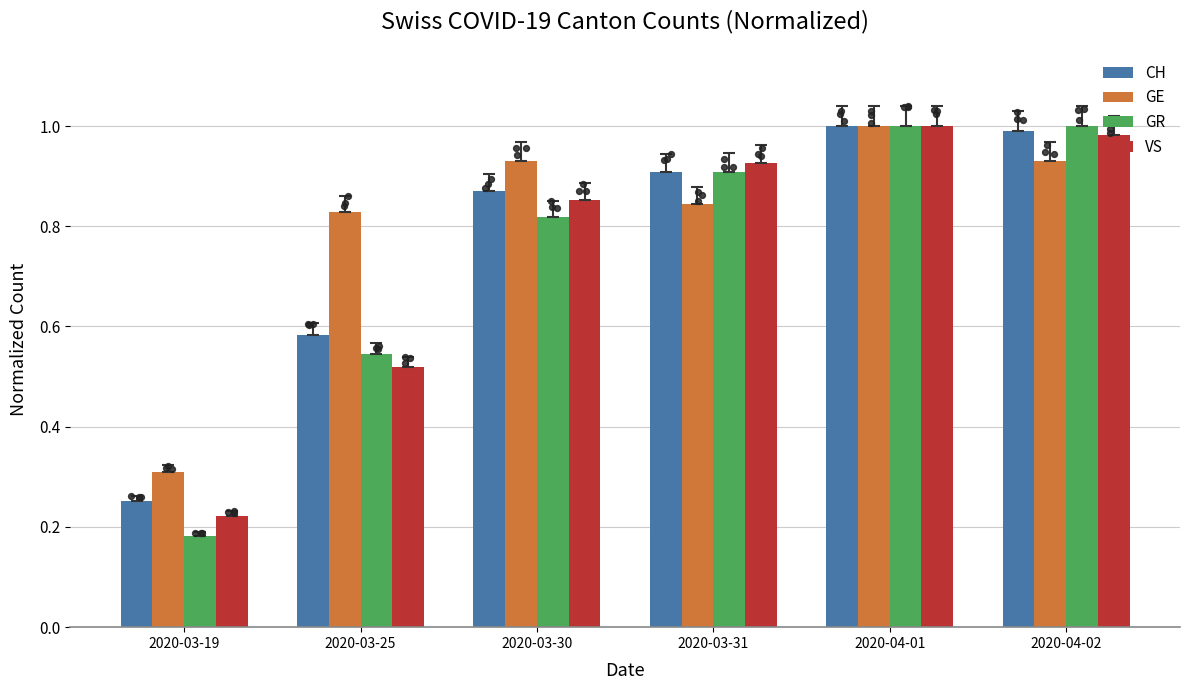

Is the value of GE at 2020-03-25 greater than the value of CH at 2020-03-25?

Yes